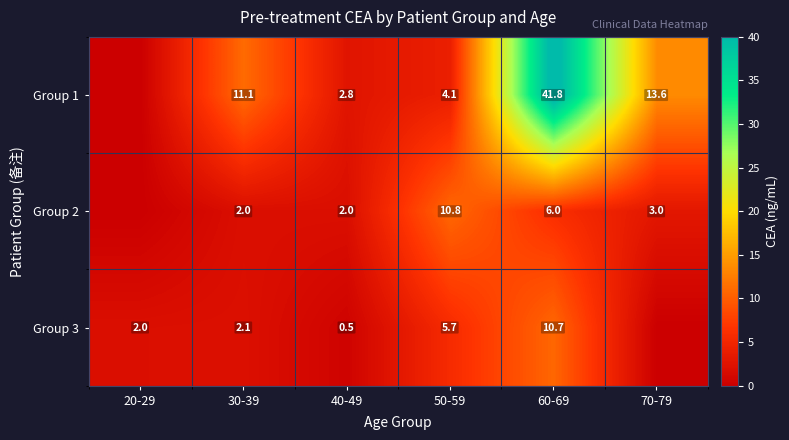

Which series changed the most between 50-59 and 60-69?

Group 1